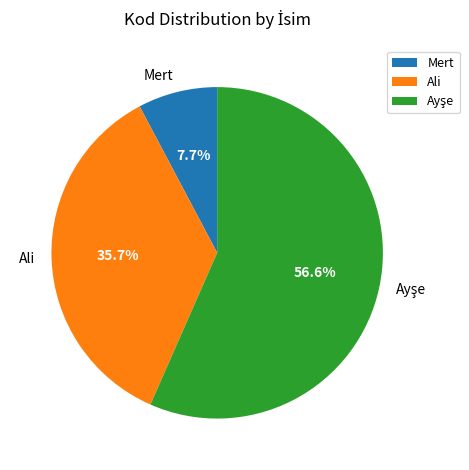

Which category has the smallest portion of the pie?

Mert